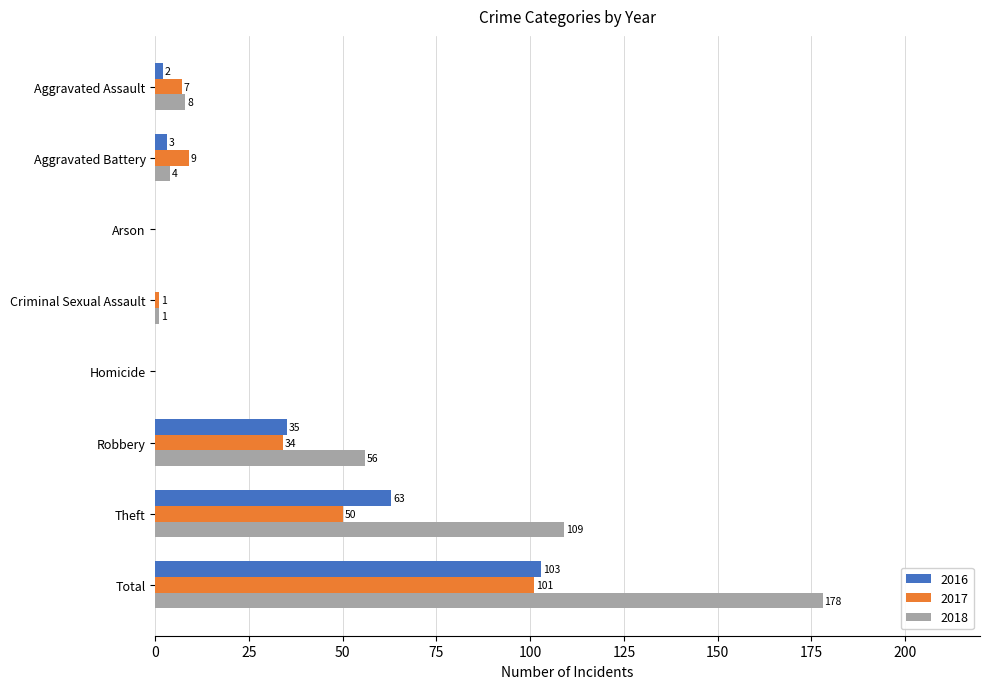

Between Aggravated Assault and Theft, which series saw the biggest shift?

2018